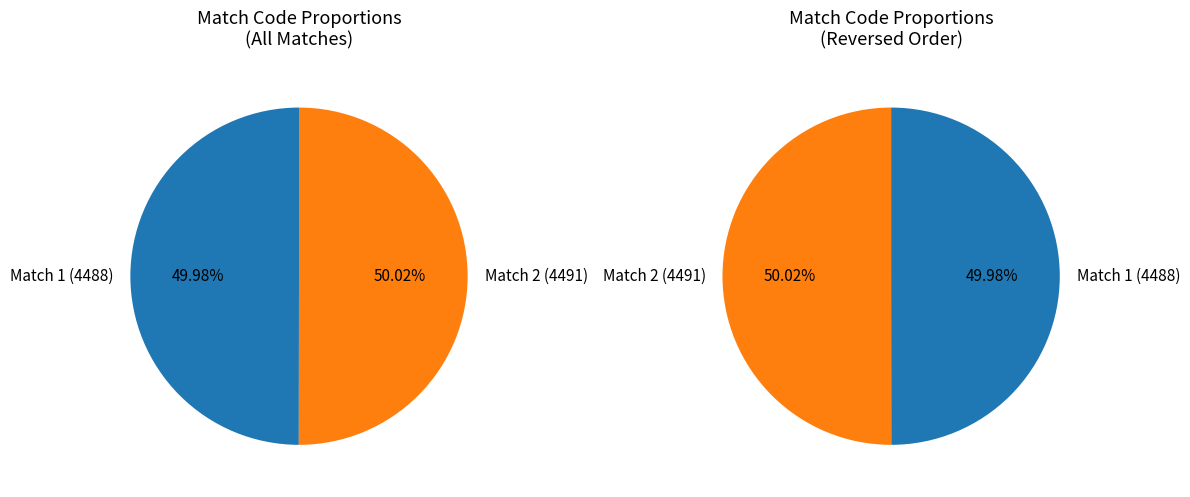

Is Match 1 (4488) the majority of the pie?

No